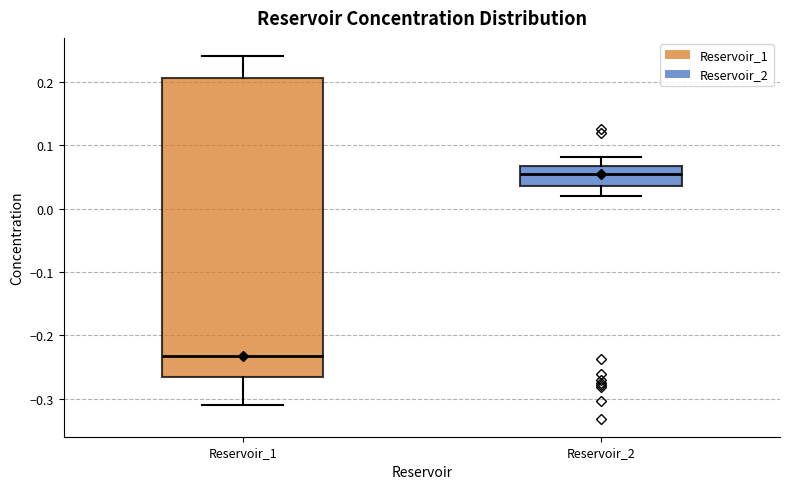

Where does the lower whisker of the box for Reservoir_2 end on the y-axis? The values are not printed on the chart, so give them approximately, as read against the axis.

0.02